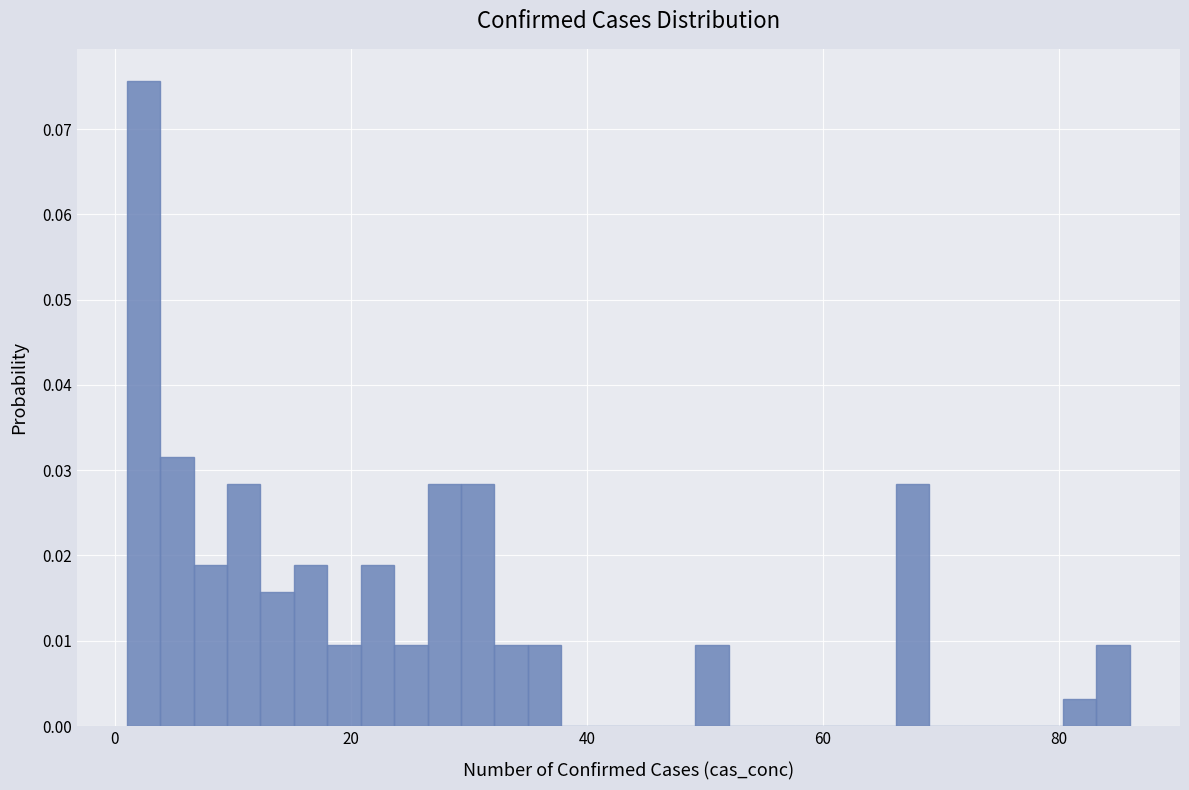

Around what value on the x-axis is the tallest bar? Give the approximate position of its centre, as read against the axis.

2